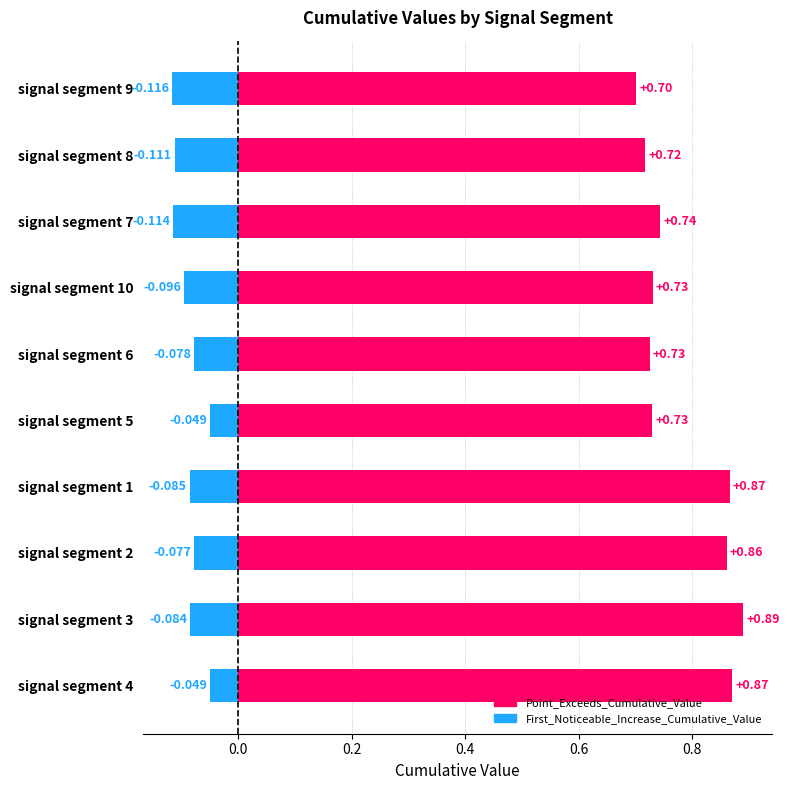

What is the highest value of the Point_Exceeds_Cumulative_Value series?

0.9